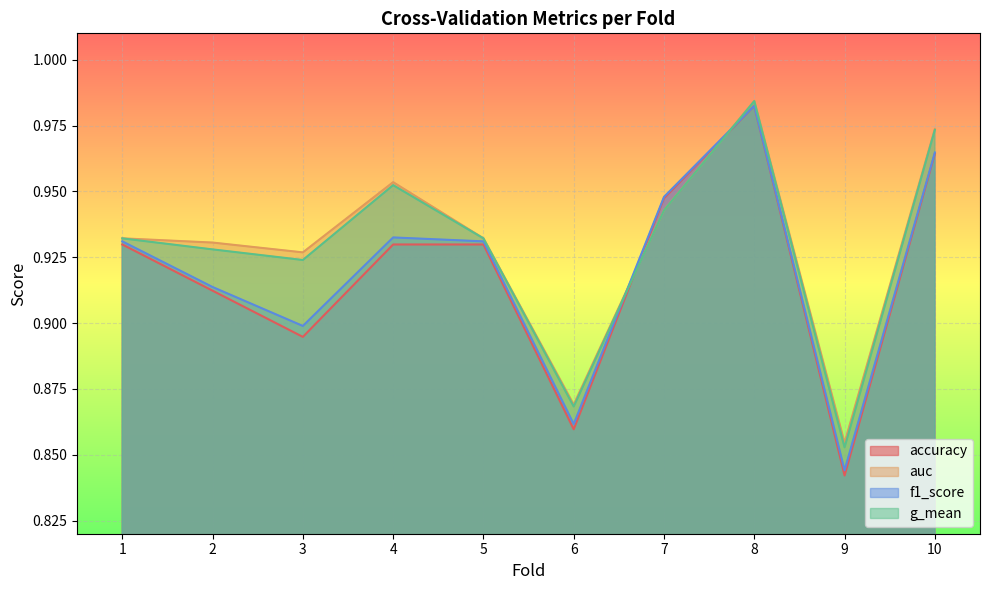

The value of accuracy at 9 is 1.3. True or false?

False